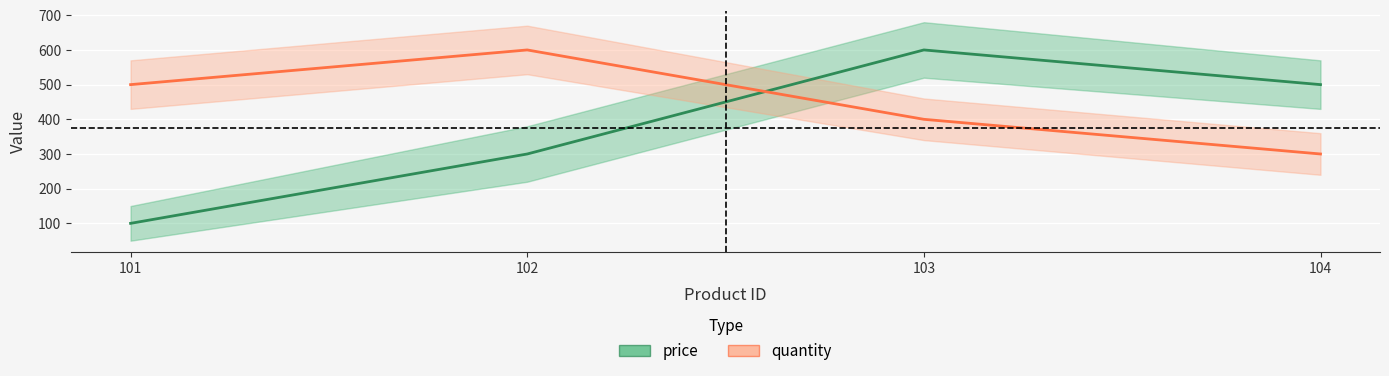

Which category has the highest value in the price series?

103